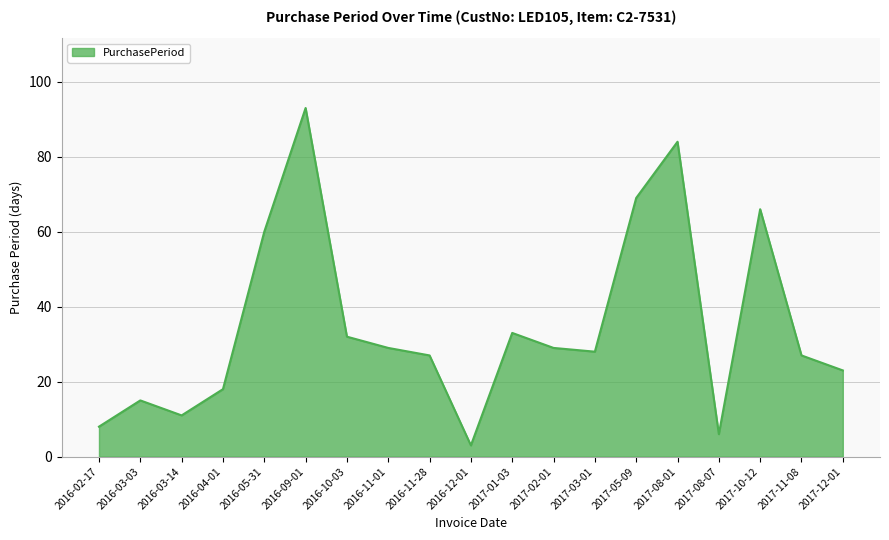

Is it true that the value at 2016-03-03 is 4?

False